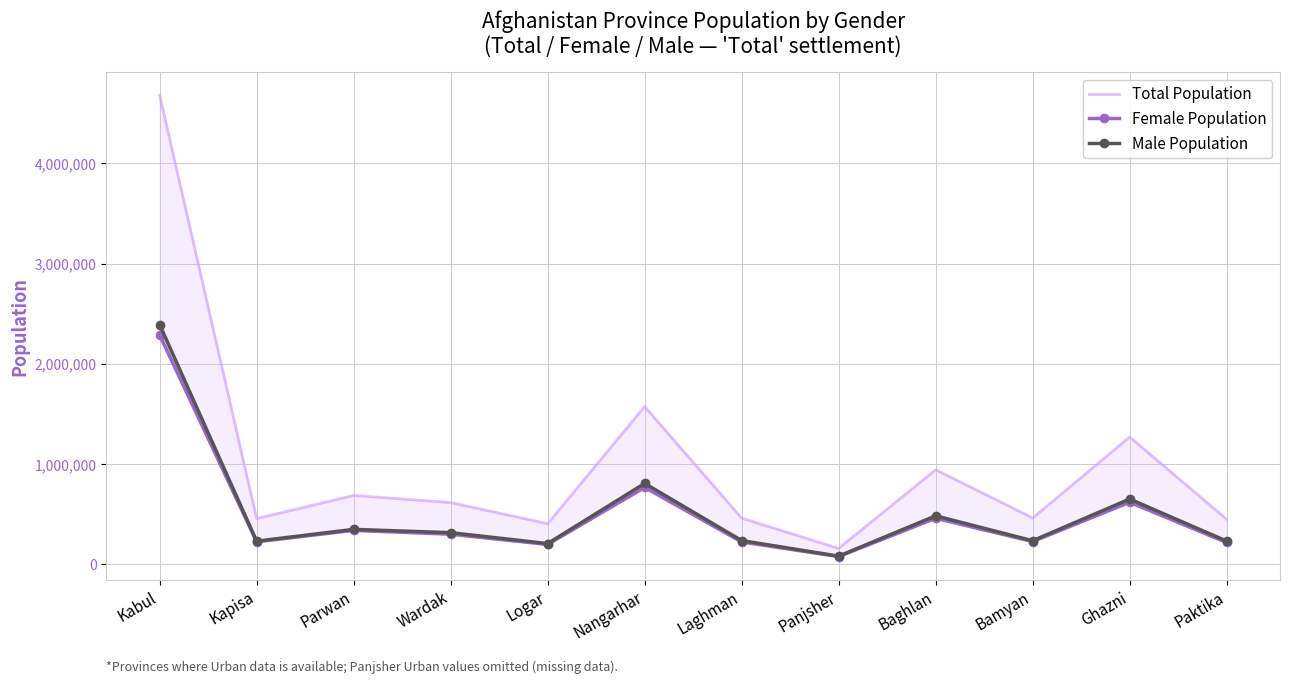

What is the average value of the Total Population series?

1013440